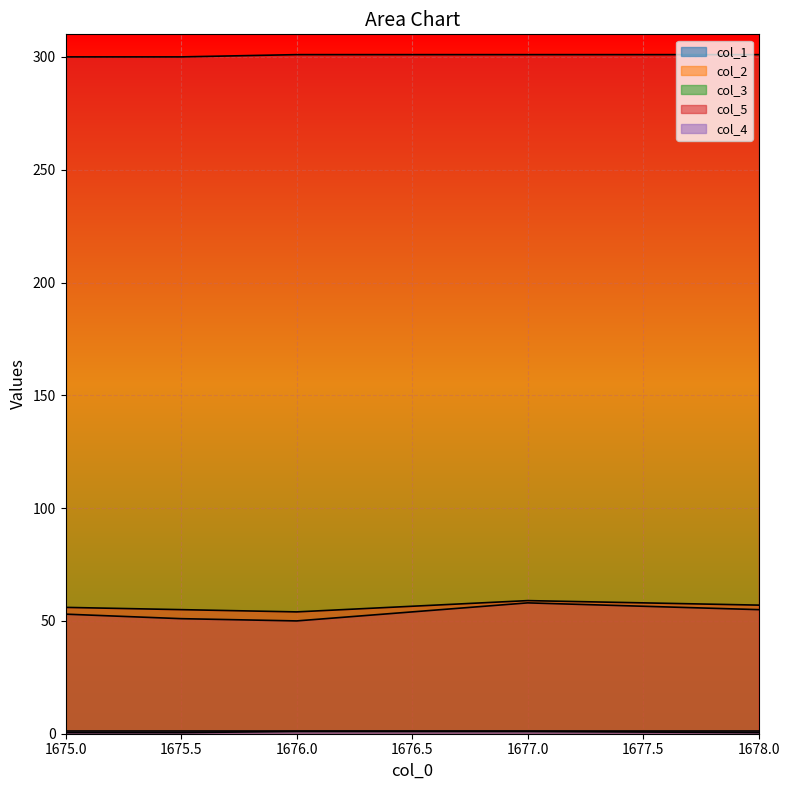

The col_3 series shows 1.0 at 1677.0. True or false?

True